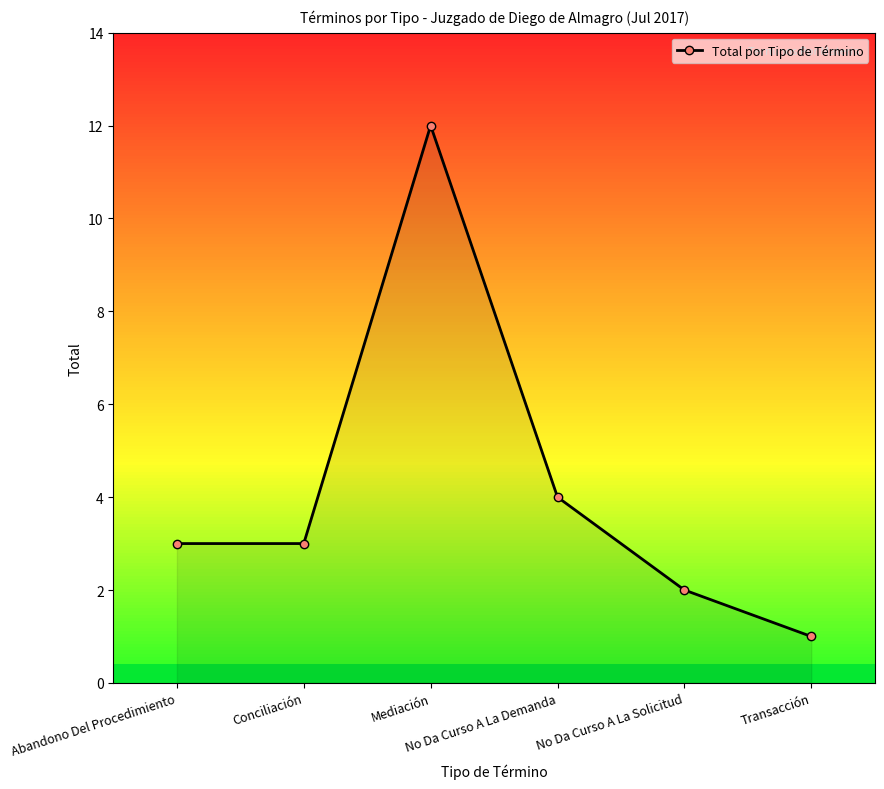

What is the sum of the values at Conciliación and Transacción?

4